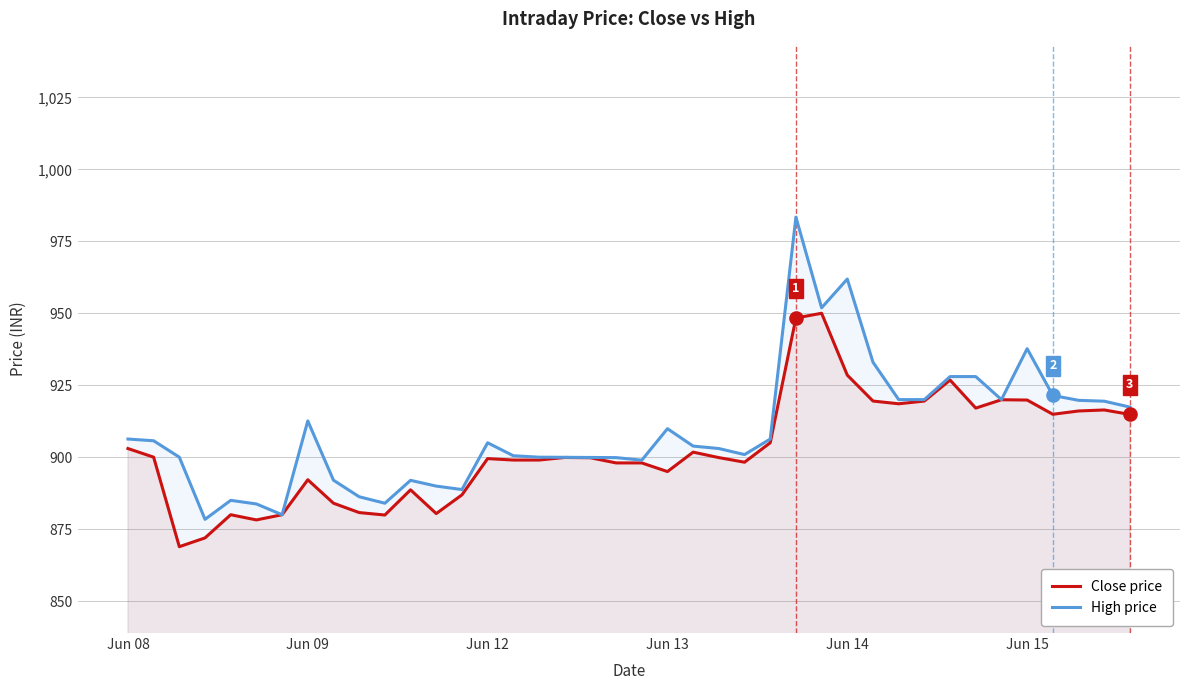

At which category is the sum across all series the highest?

26